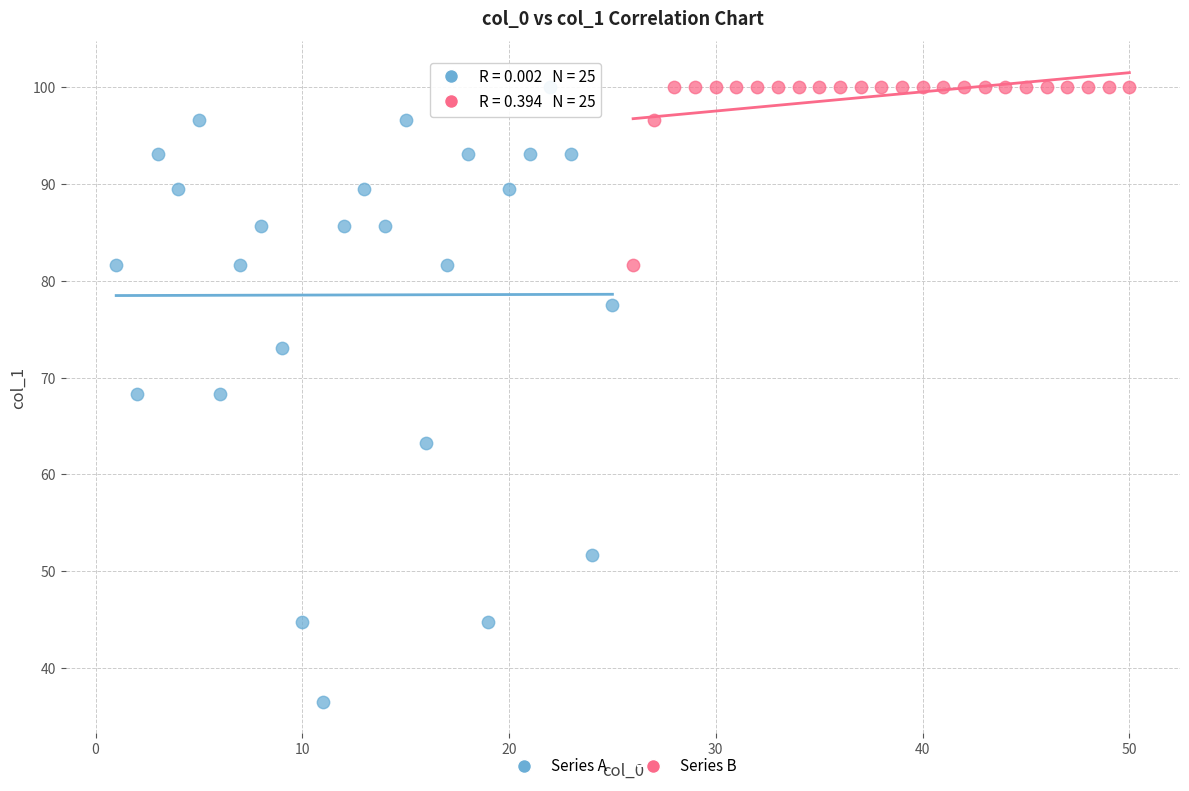

Which series has the widest spread of Y values?

Series A